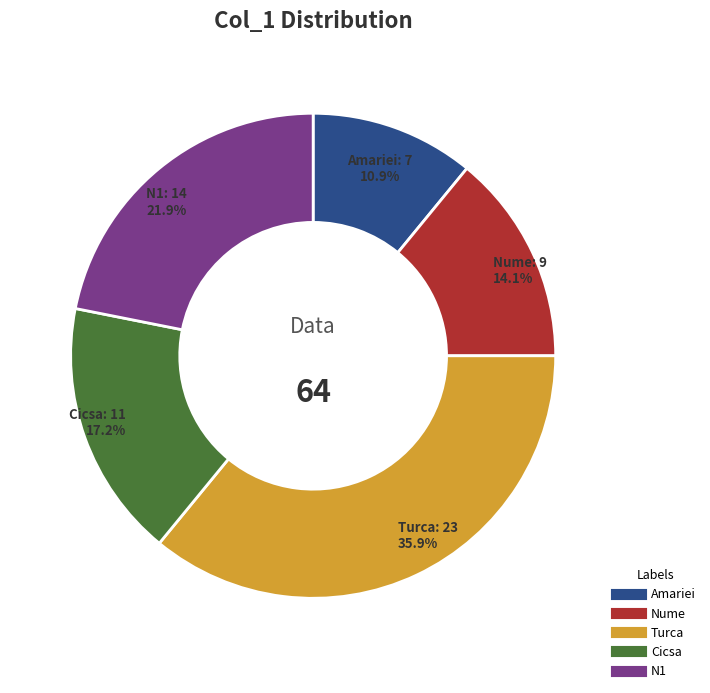

How many slices are in this pie chart?

5